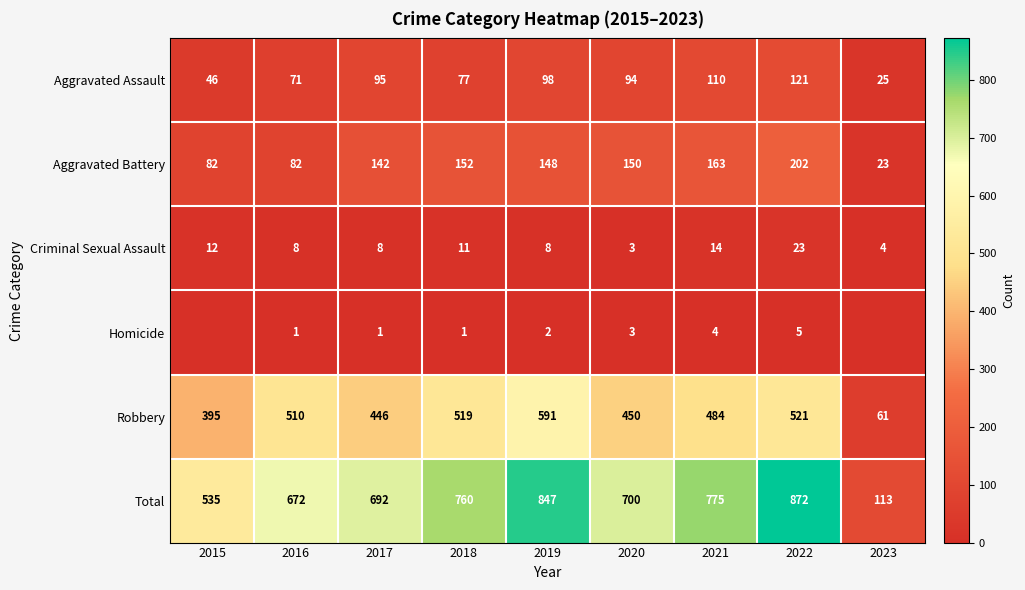

At how many categories does at least one series exceed 74?

9